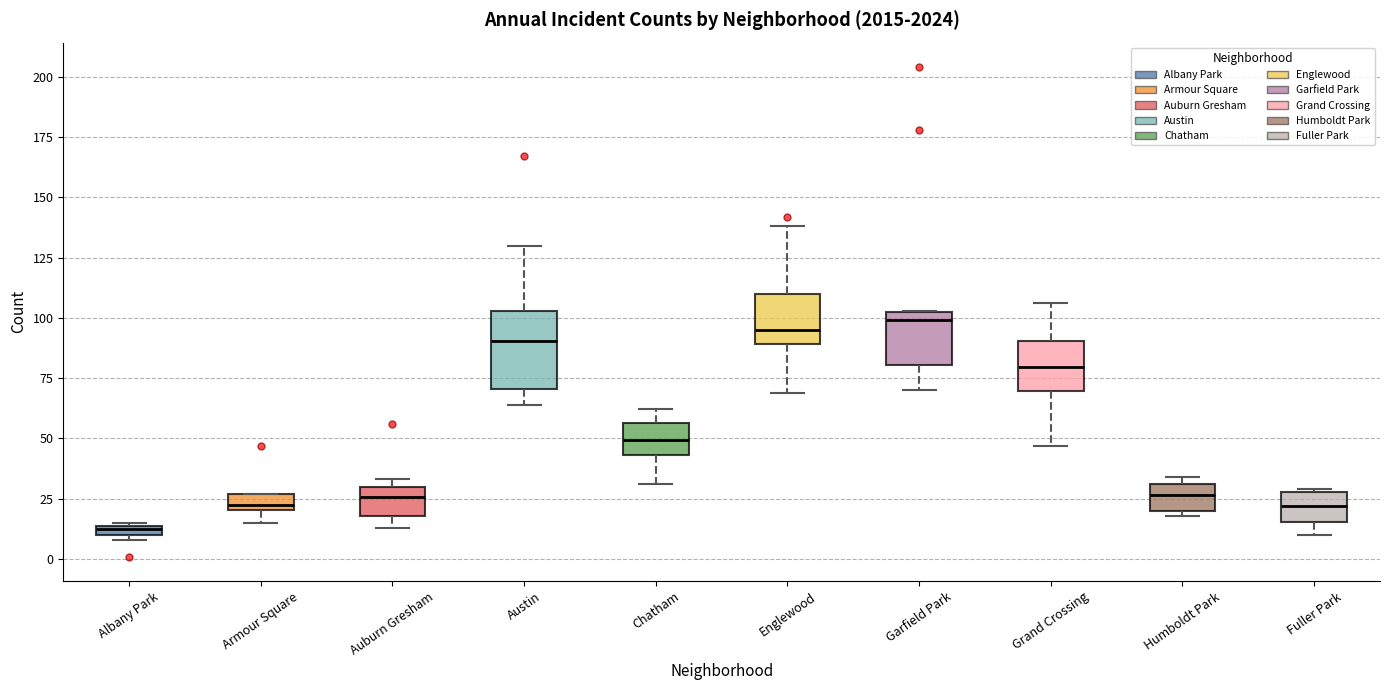

Where is the upper edge of the box for Armour Square on the y-axis? The values are not printed on the chart, so give them approximately, as read against the axis.

25